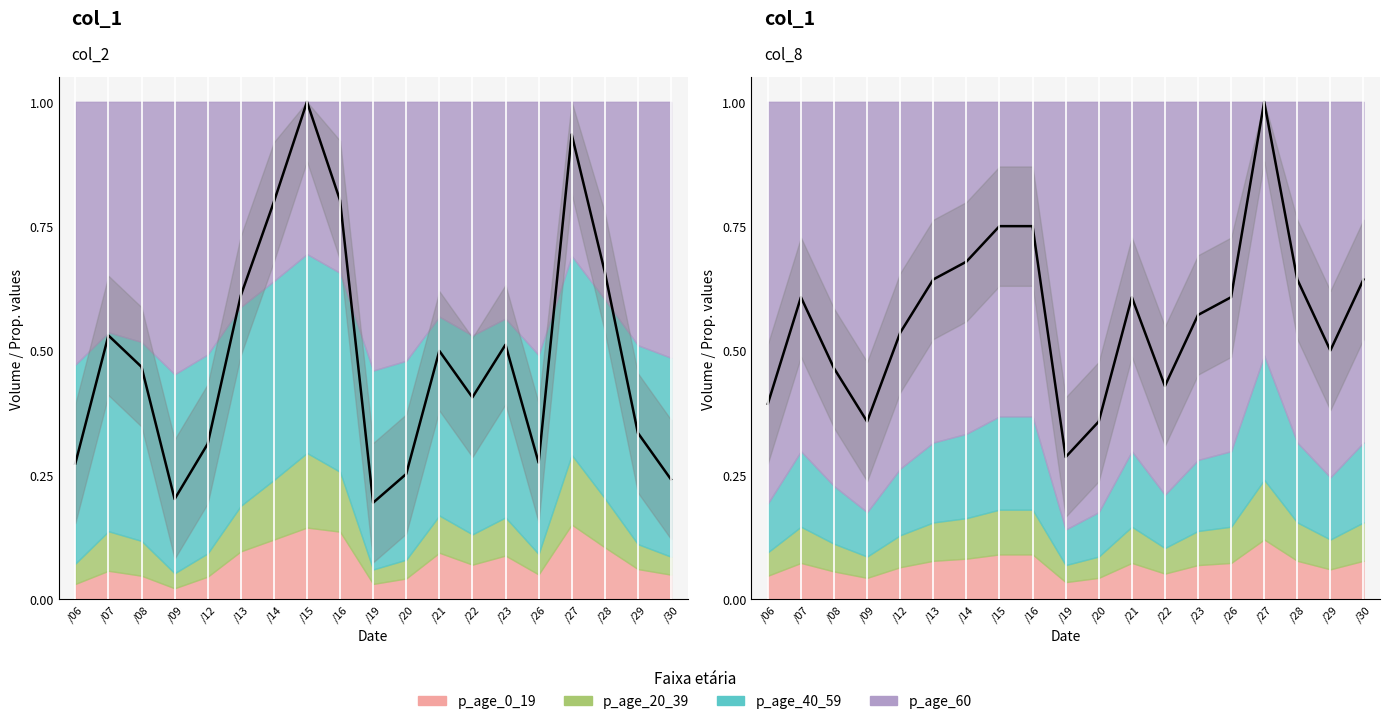

What is the minimum value for col_2?

0.2